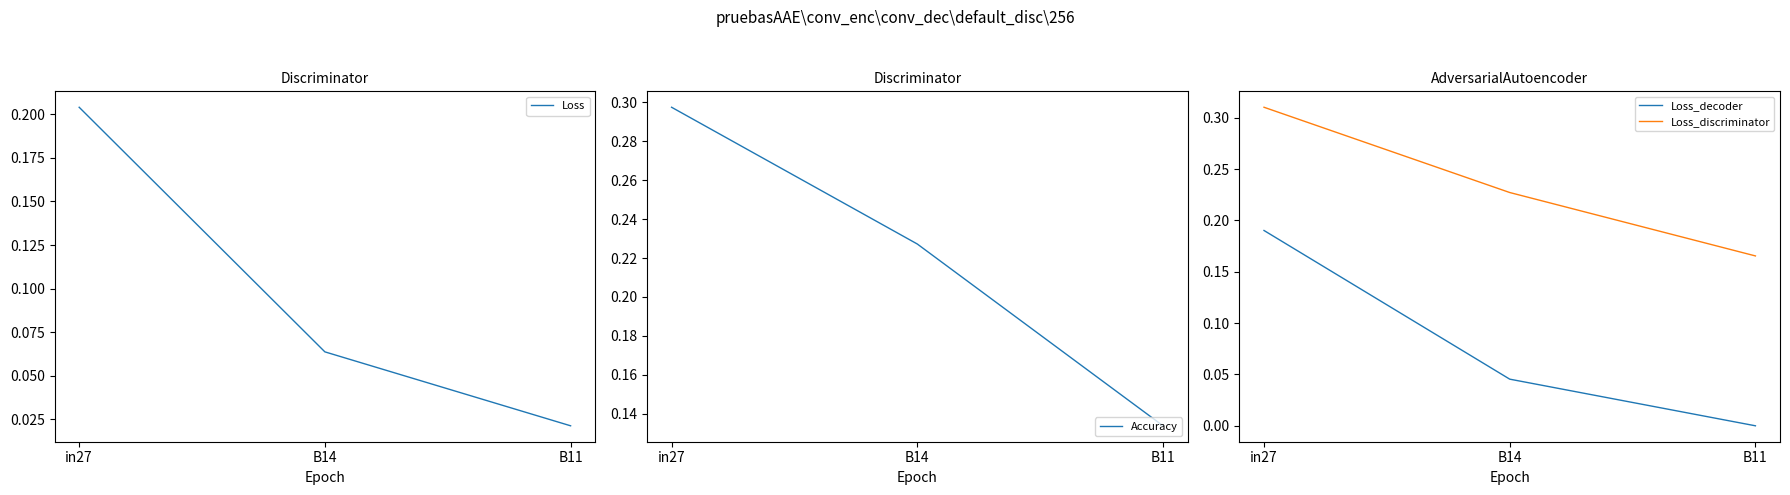

Which label corresponds to the largest value in the chart?

in27